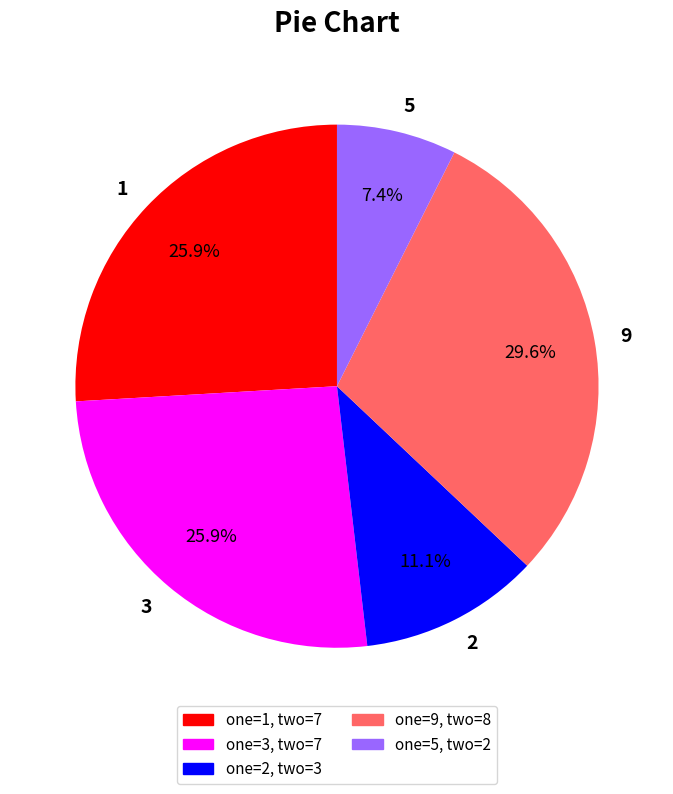

To the nearest percent, what portion does 5 represent?

7%